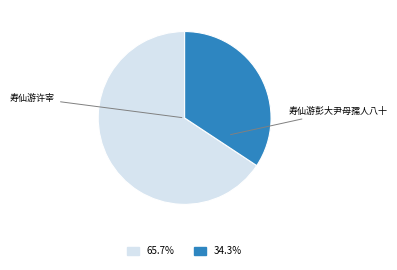

Does any single category account for the majority?

Yes